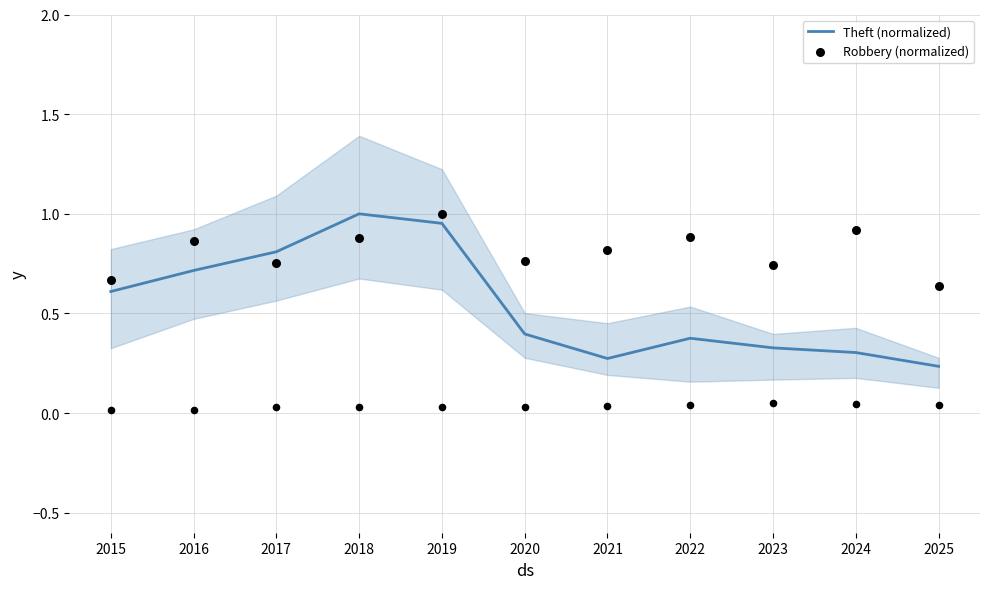

At which category is the sum across all series the highest?

2019